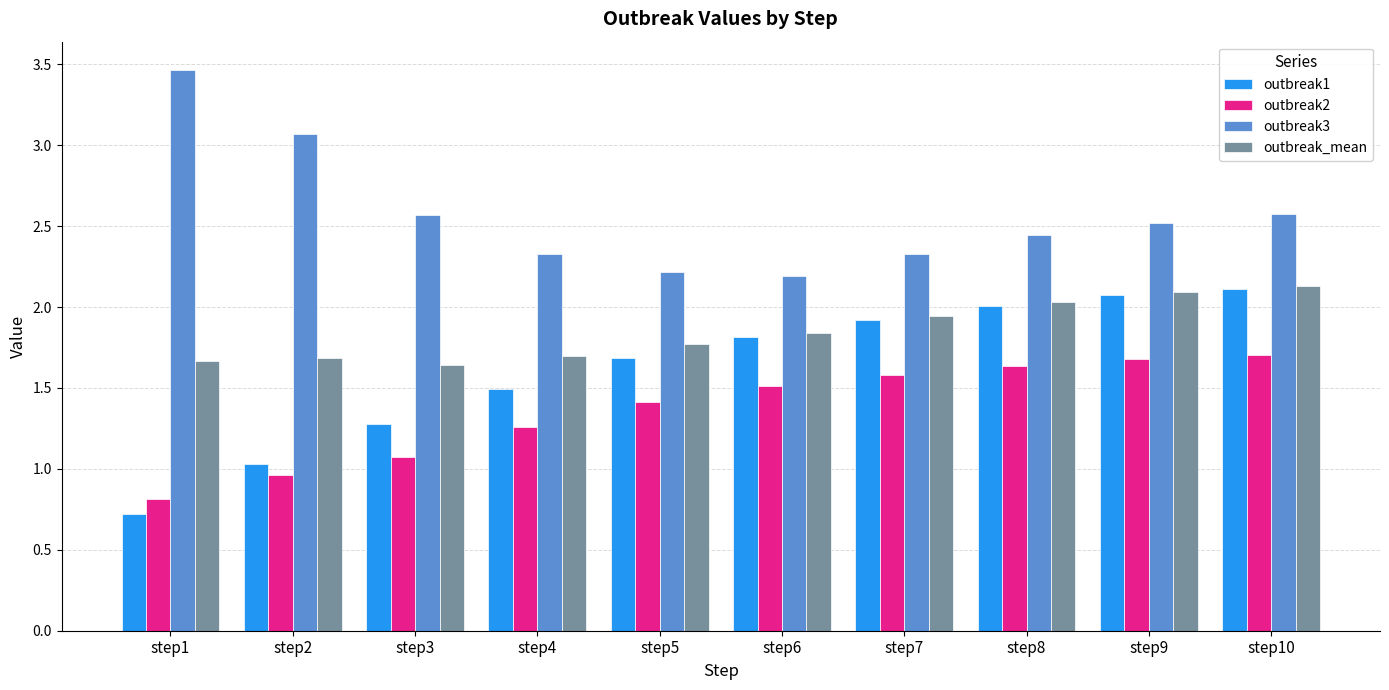

At which category is the sum across all series the highest?

step10